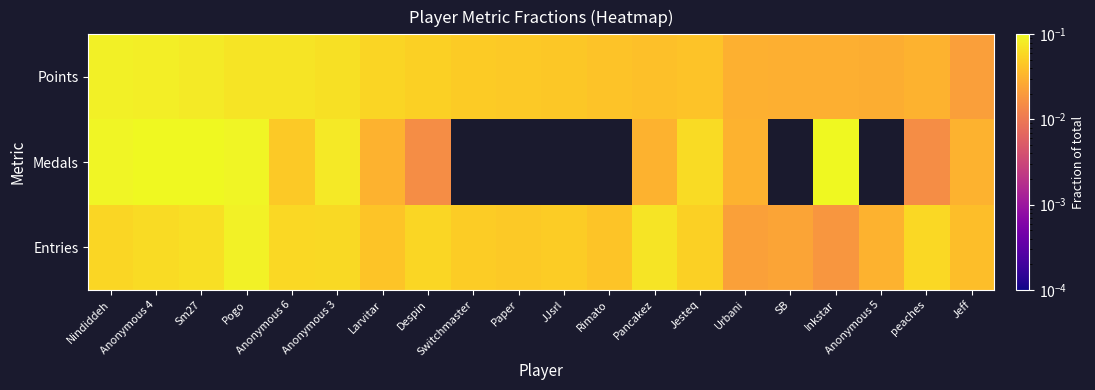

Reading left to right, transcribe all the data shown in this chart.

Points: Nindiddeh=0.1	Anonymous 4=0.1	Sm27=0.1	Pogo=0.1	Anonymous 6=0.1	Anonymous 3=0.1	Larvitar=0.1	Despin=0.1	Switchmaster=0.0	Paper=0.0	JJsrl=0.0	Rimato=0.0	Pancakez=0.0	Jesteq=0.0	Urbani=0.0	SB=0.0	Inkstar=0.0	Anonymous 5=0.0	peaches=0.0	Jeff=0.0
Medals: Nindiddeh=0.1	Anonymous 4=0.1	Sm27=0.2	Pogo=0.1	Anonymous 6=0.0	Anonymous 3=0.1	Larvitar=0.0	Despin=0.0	Switchmaster=0.0	Paper=0.0	JJsrl=0.0	Rimato=0.0	Pancakez=0.0	Jesteq=0.1	Urbani=0.0	SB=0.0	Inkstar=0.1	Anonymous 5=0.0	peaches=0.0	Jeff=0.0
Entries: Nindiddeh=0.1	Anonymous 4=0.1	Sm27=0.1	Pogo=0.1	Anonymous 6=0.1	Anonymous 3=0.1	Larvitar=0.0	Despin=0.1	Switchmaster=0.0	Paper=0.0	JJsrl=0.0	Rimato=0.0	Pancakez=0.1	Jesteq=0.1	Urbani=0.0	SB=0.0	Inkstar=0.0	Anonymous 5=0.0	peaches=0.1	Jeff=0.0